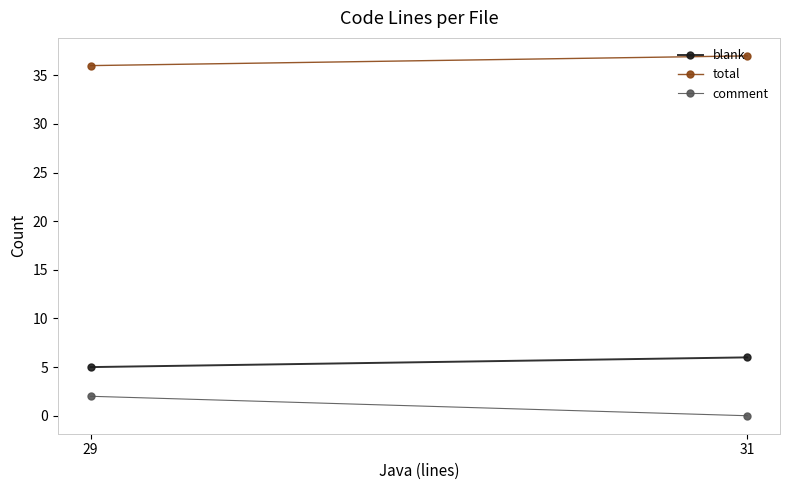

At how many categories does at least one series exceed 1?

2